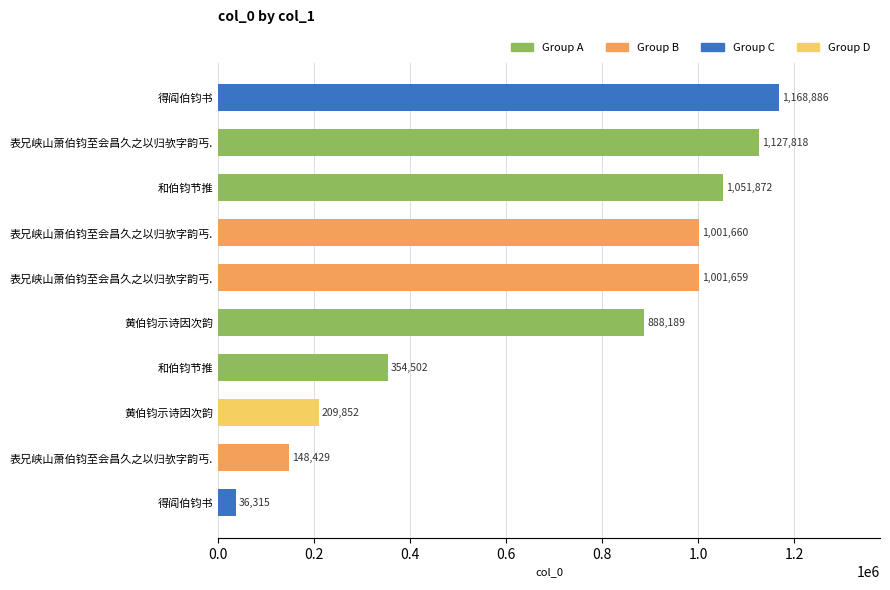

How many bars are there in total?

10